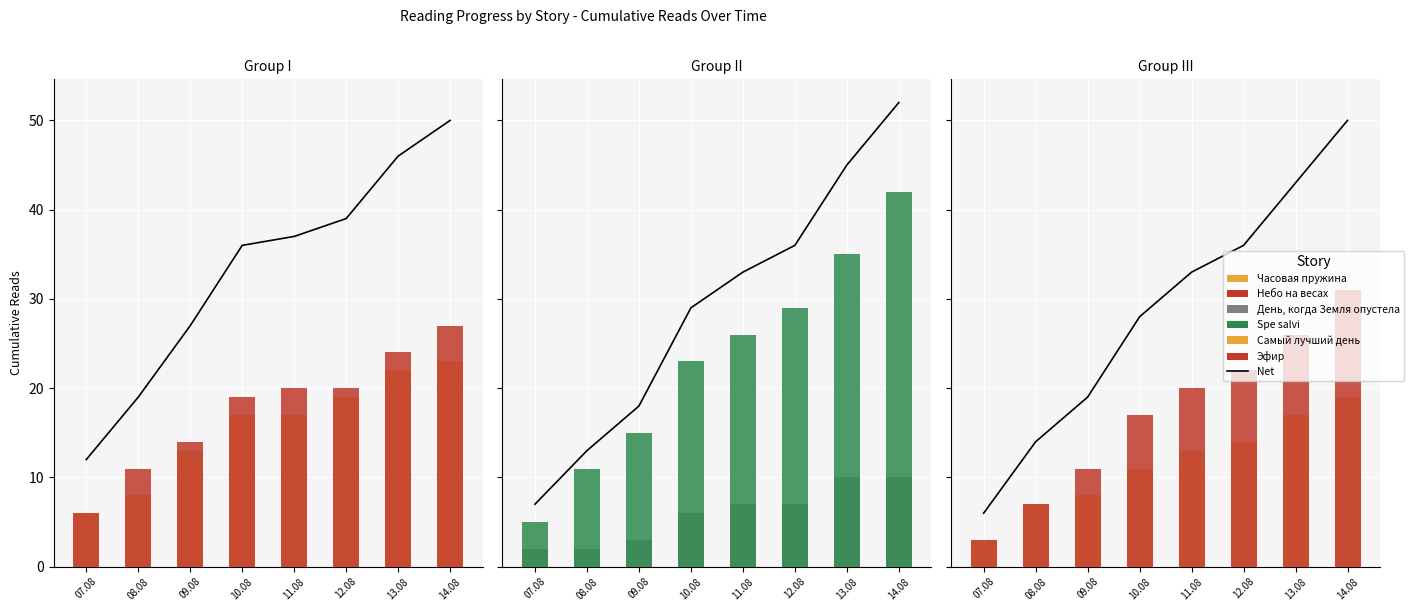

How many values in the Небо на весах series are below 20?

4